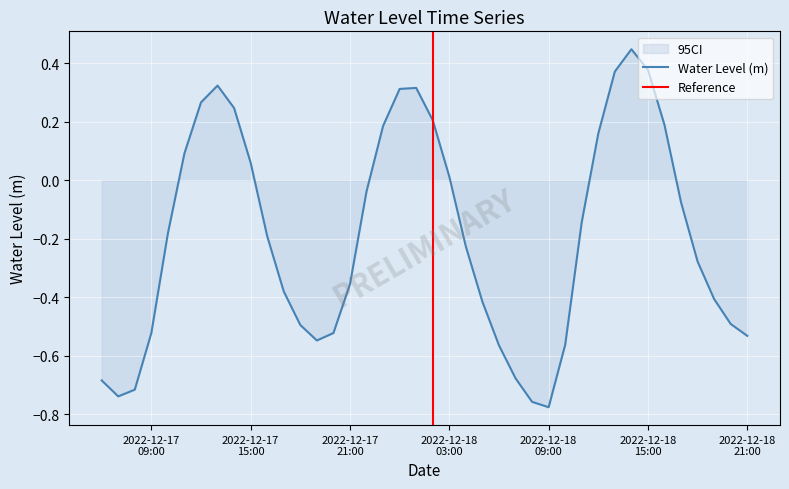

List the labels in order of value, smallest first.

2022-12-18 09:00:00, 2022-12-18 08:00:00, 2022-12-17 07:00:00, 2022-12-17 08:00:00, 2022-12-17 06:00:00, 2022-12-18 07:00:00, 2022-12-18 06:00:00, 2022-12-18 10:00:00, 2022-12-17 19:00:00, 2022-12-18 21:00:00, 2022-12-17 09:00:00, 2022-12-17 20:00:00, 2022-12-17 18:00:00, 2022-12-18 20:00:00, 2022-12-18 05:00:00, 2022-12-18 19:00:00, 2022-12-17 17:00:00, 2022-12-17 21:00:00, 2022-12-18 18:00:00, 2022-12-18 04:00:00, 2022-12-17 16:00:00, 2022-12-17 10:00:00, 2022-12-18 11:00:00, 2022-12-18 17:00:00, 2022-12-17 22:00:00, 2022-12-18 03:00:00, 2022-12-17 15:00:00, 2022-12-17 11:00:00, 2022-12-18 12:00:00, 2022-12-17 23:00:00, 2022-12-18 16:00:00, 2022-12-18 02:00:00, 2022-12-17 14:00:00, 2022-12-17 12:00:00, 2022-12-18 00:00:00, 2022-12-18 01:00:00, 2022-12-17 13:00:00, 2022-12-18 13:00:00, 2022-12-18 15:00:00, 2022-12-18 14:00:00